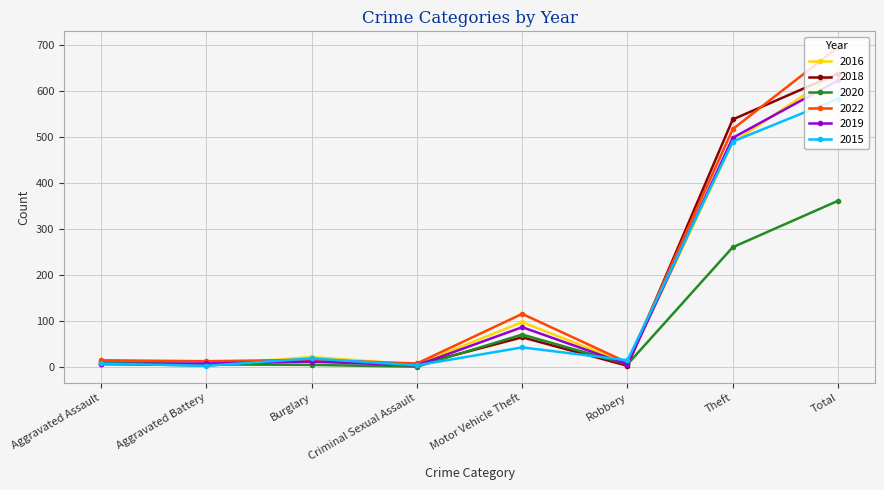

What is the label of the 8th point from the left?

Total